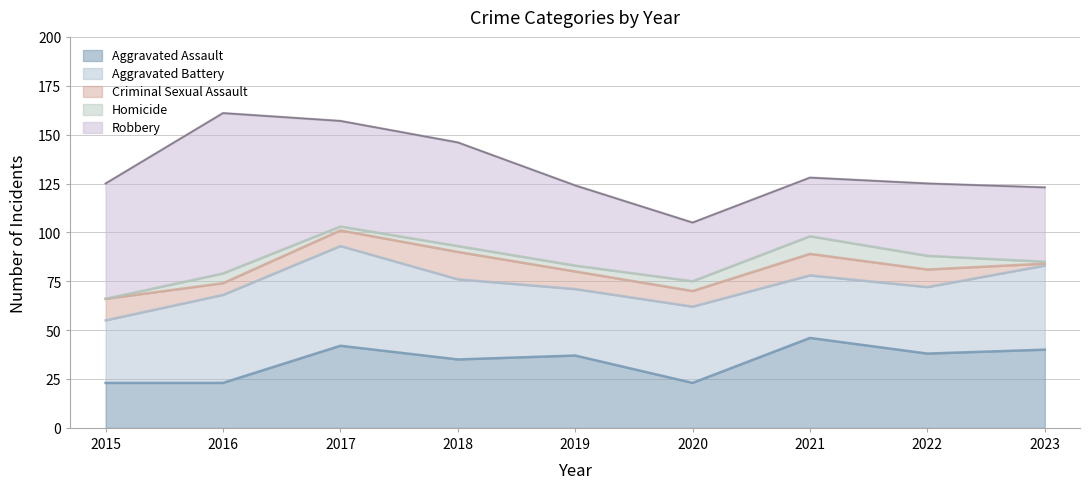

Where do Robbery and Aggravated Battery first cross each other?

2019 and 2020